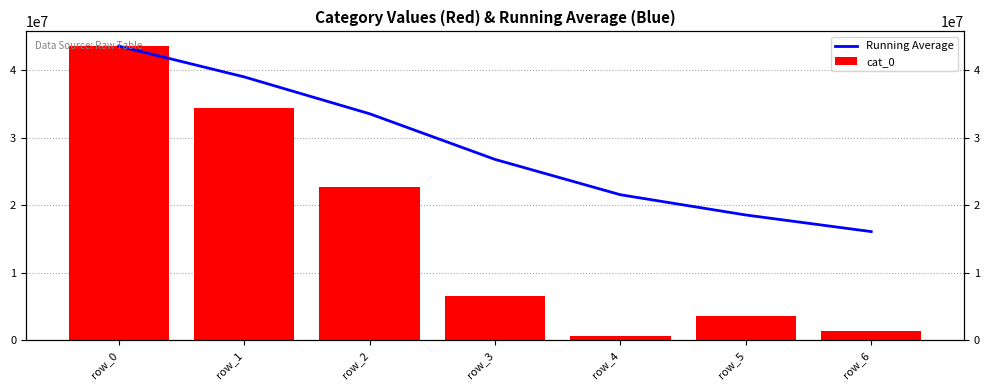

Reading left to right, extract all data points from this chart.

Running Average: row_0=43606311.0	row_1=39041434.5	row_2=33579703.7	row_3=26813813.0	row_4=21575346.0	row_5=18573611.3	row_6=16113600.0
cat_0: row_0=43606311.0	row_1=34476558.0	row_2=22656242.0	row_3=6516141.0	row_4=621478.0	row_5=3564938.0	row_6=1353532.0